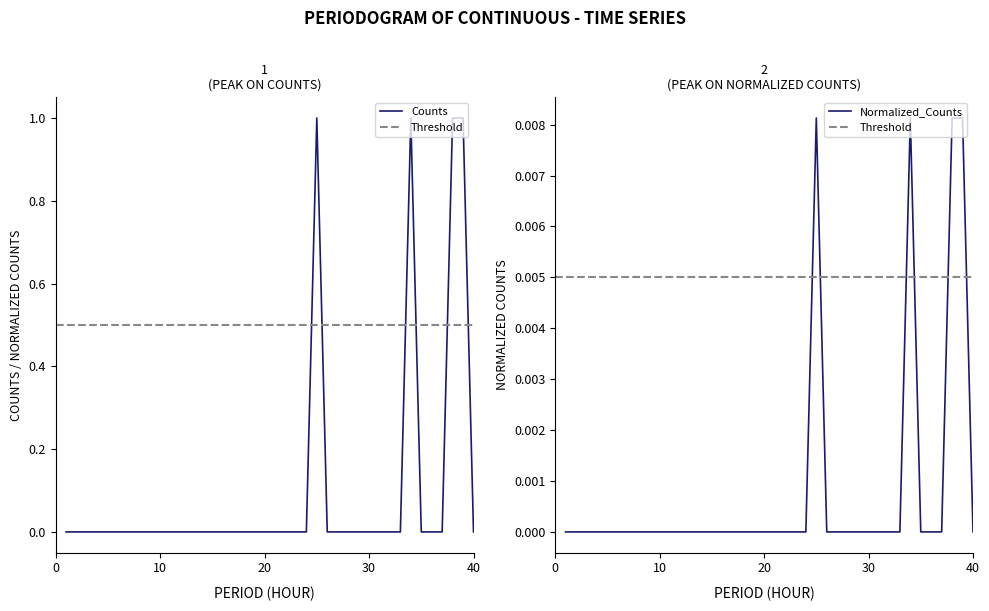

Count the Counts values in the range 0 to 1.

40